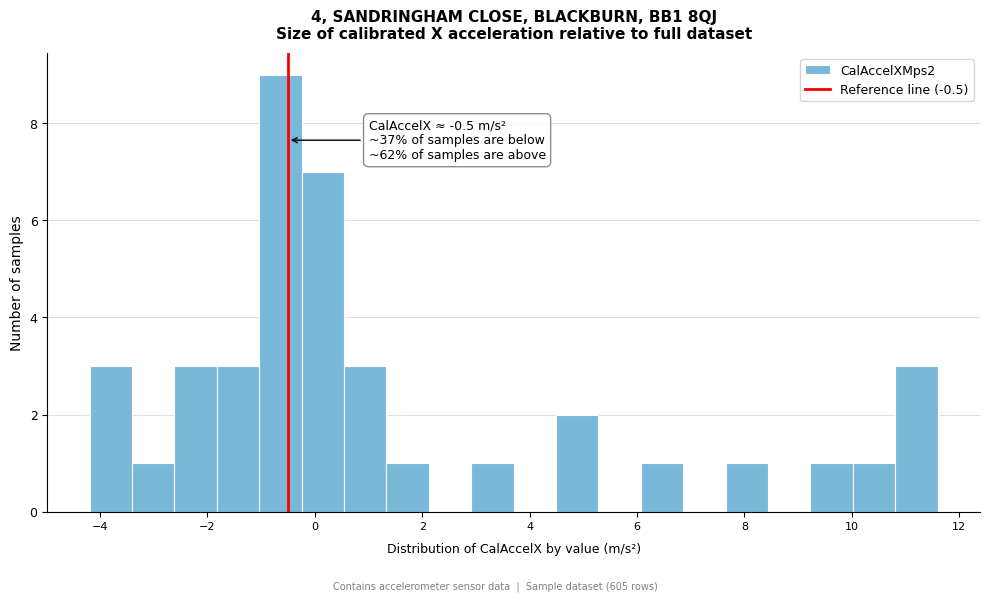

Around what value on the x-axis is the tallest bar? Give the approximate position of its centre, as read against the axis.

-0.6